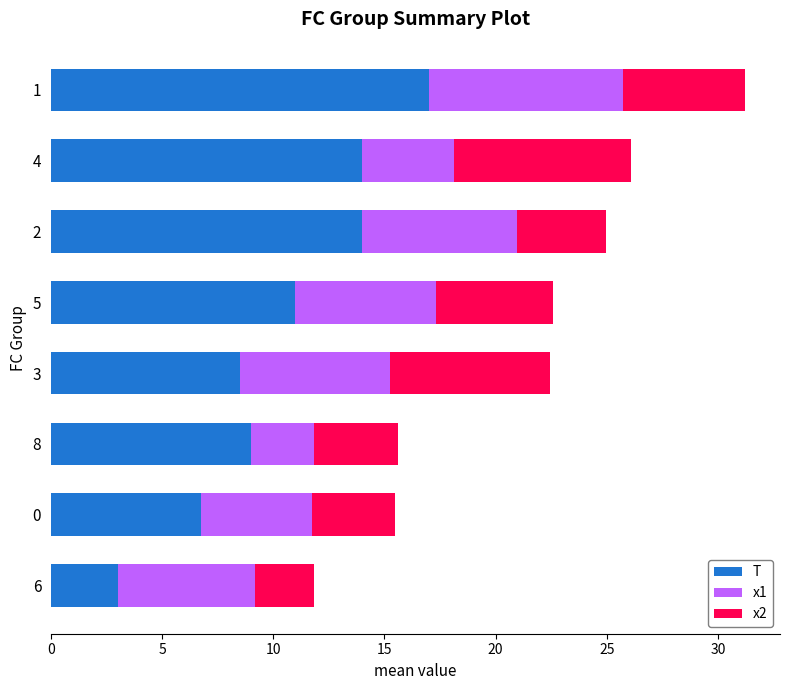

What is the total value across all series at 3?

22.4